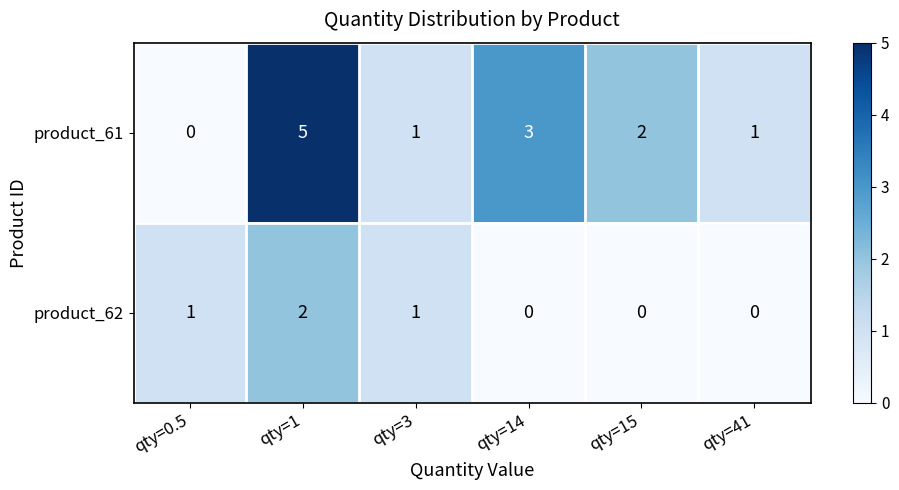

At which category is the sum across all series the highest?

qty=1